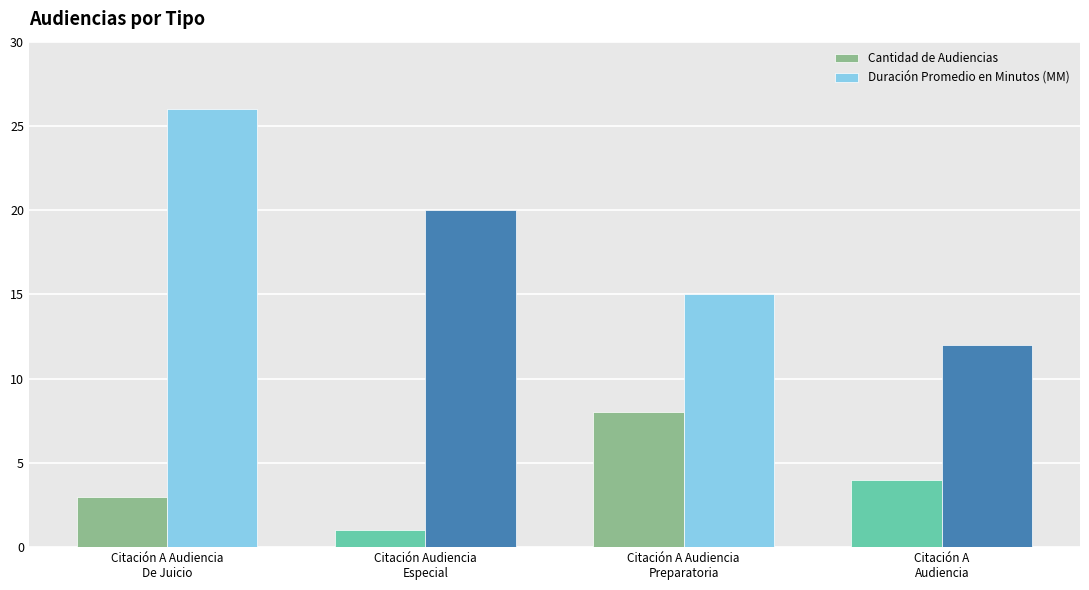

The Cantidad de Audiencias series shows 8 at Citación A Audiencia
Preparatoria. True or false?

True